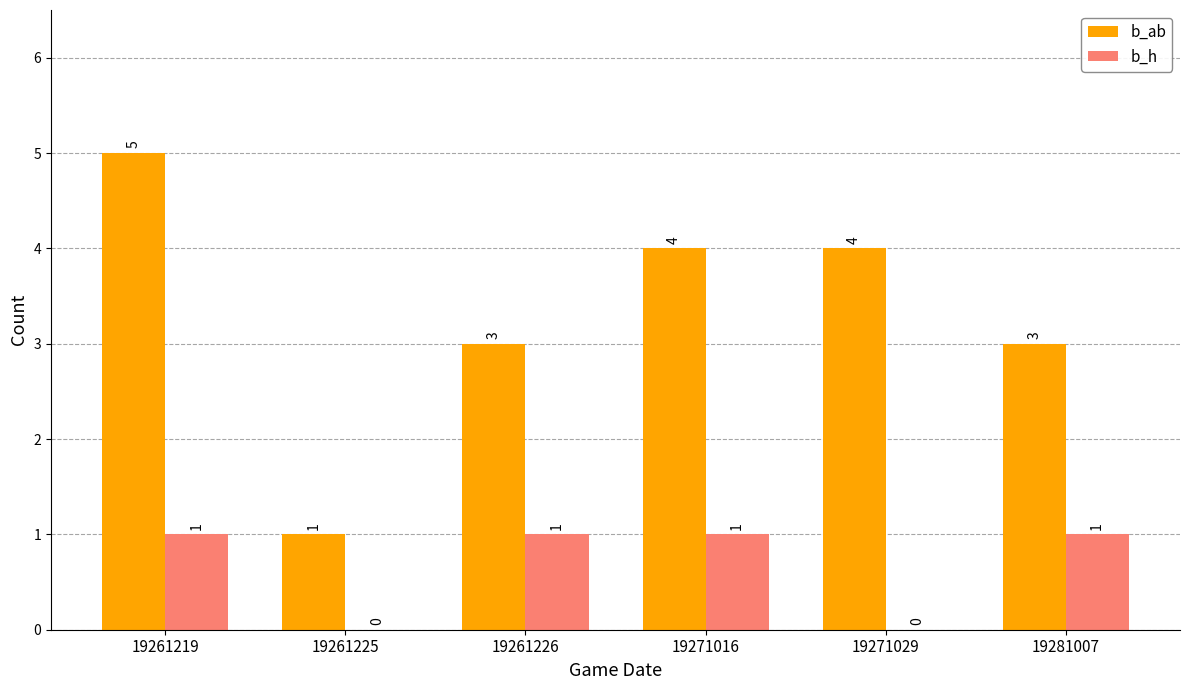

Which category has the highest value across all series?

19261219